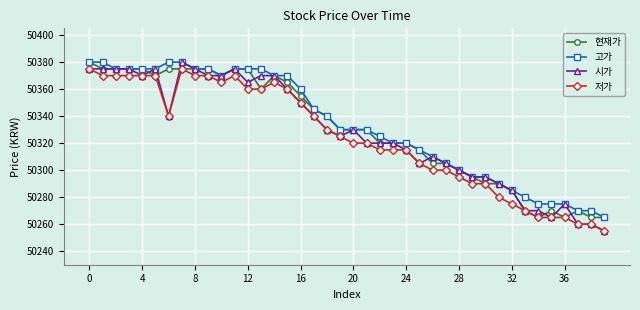

At how many categories does at least one series exceed 50346?

17